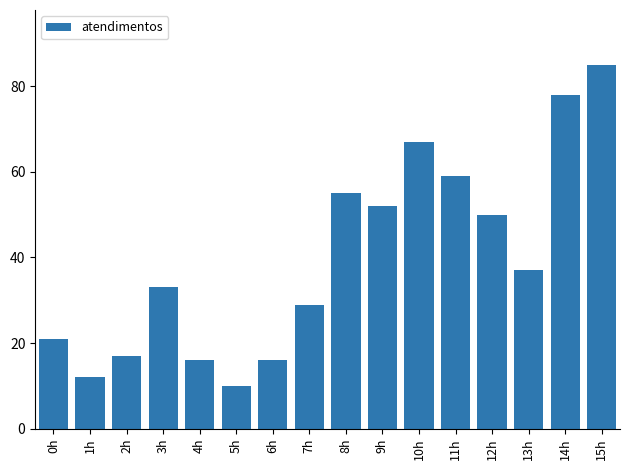

Reading left to right, list all the values displayed in this chart.

21	12	17	33	16	10	16	29	55	52	67	59	50	37	78	85